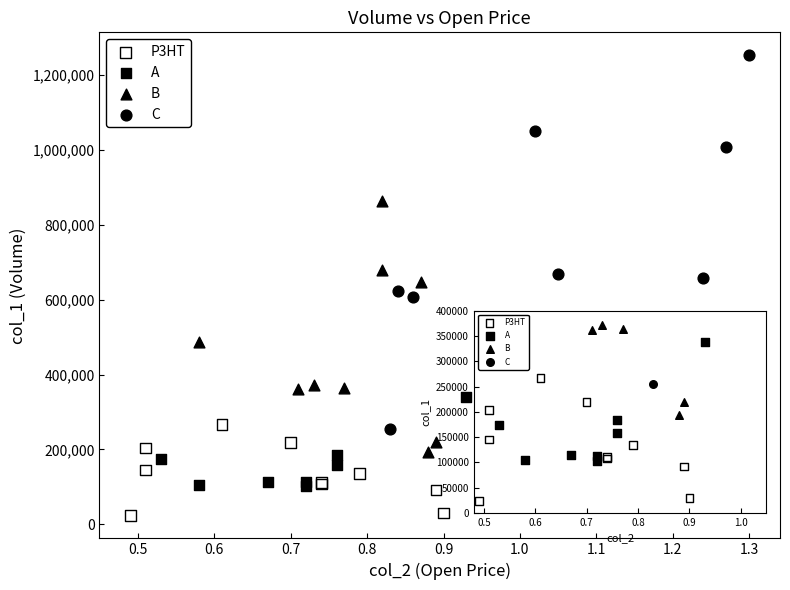

What are all the series names shown in the legend?

P3HT, A, B, C